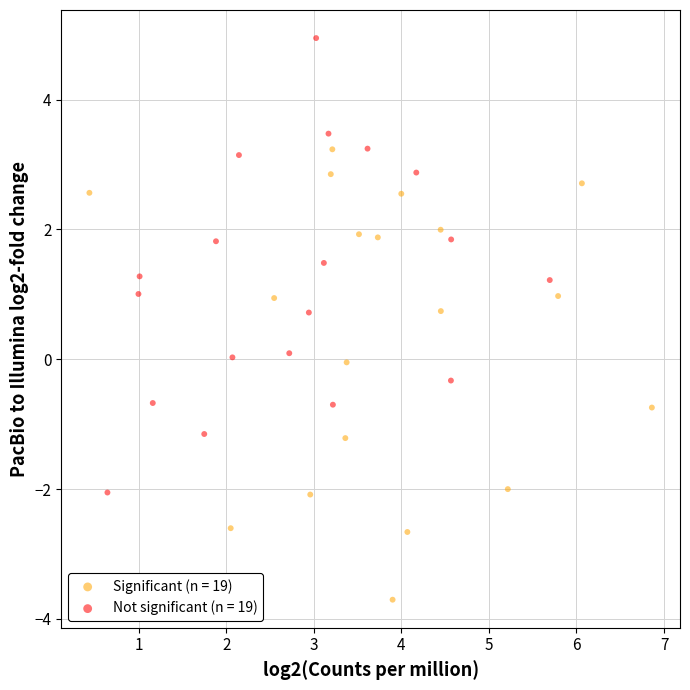

Which series reaches the maximum Y coordinate?

Not significant (n = 19)